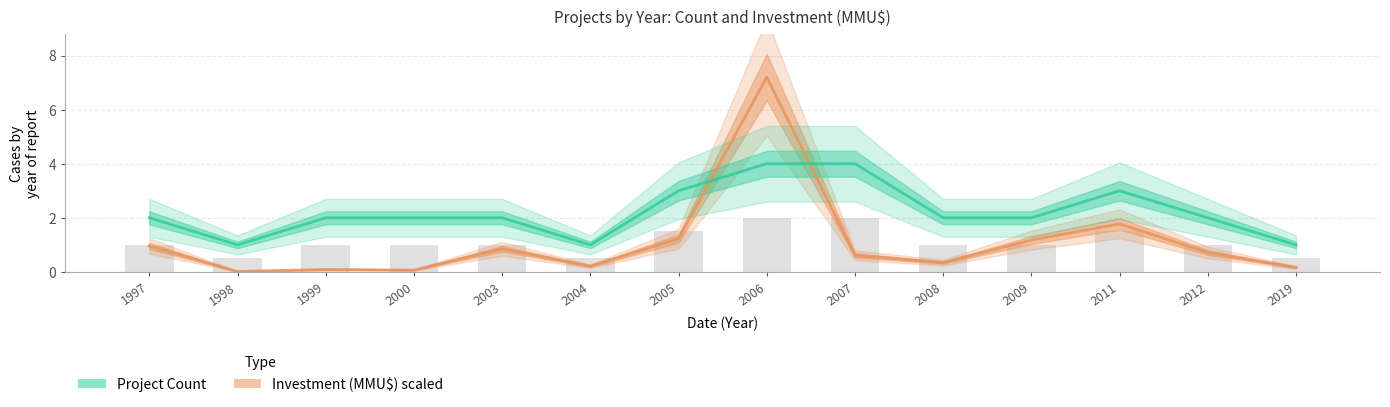

Which label corresponds to the largest value in the chart?

2006